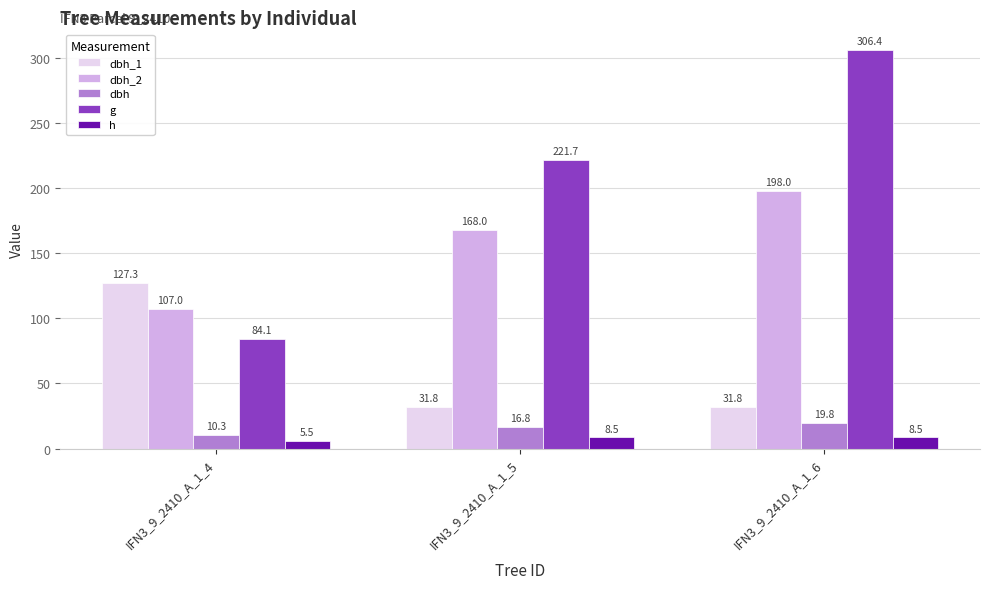

At how many categories does at least one series exceed 175?

2